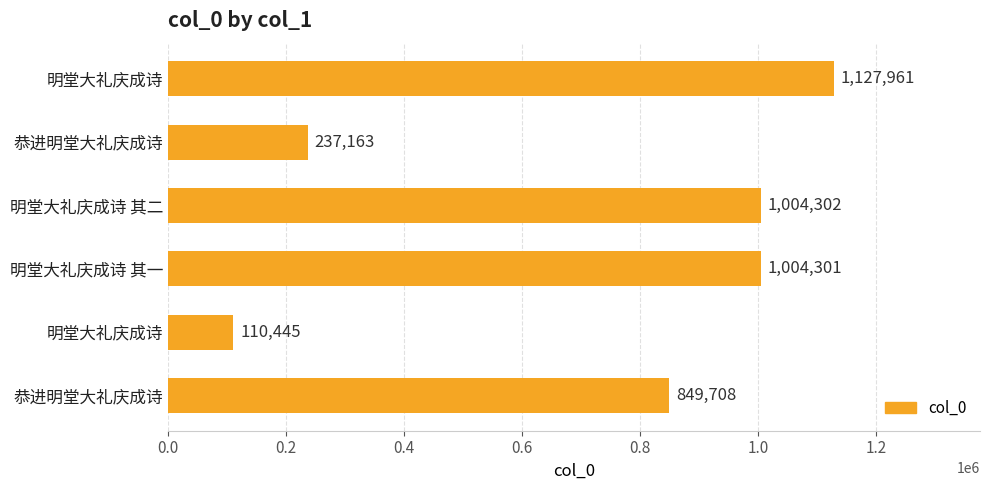

Are the bars horizontal?

Yes